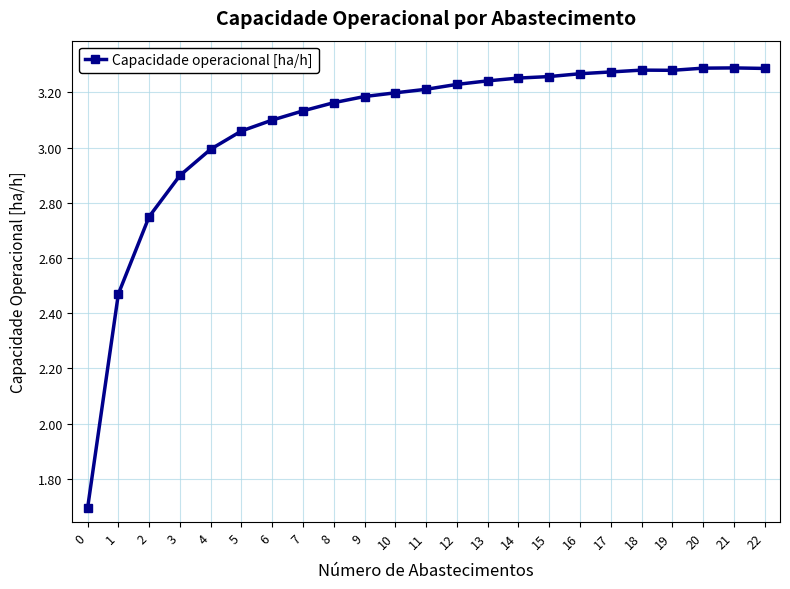

What is the change in value from 9 to 16?

+0.1